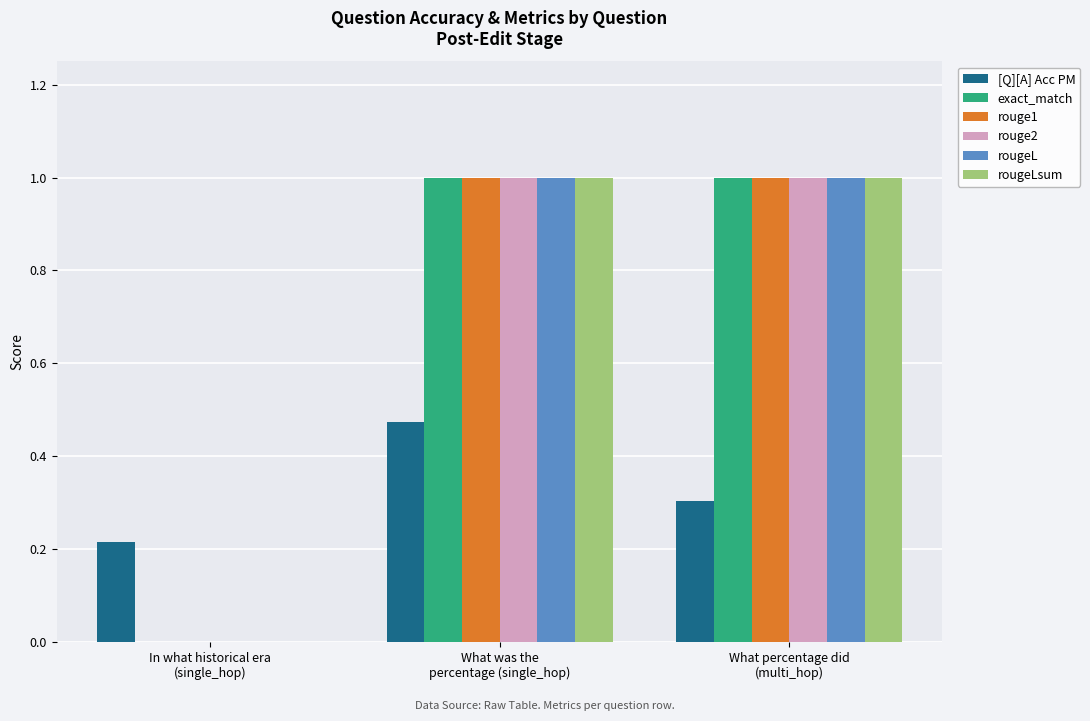

Where is rouge1 nearest to the value 0?

In what historical era
(single_hop)